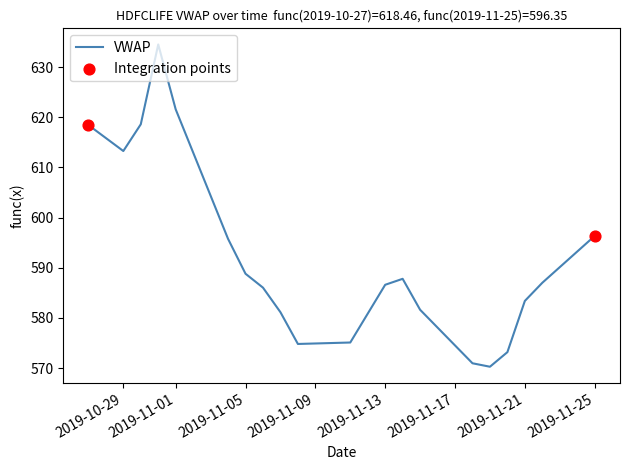

What is the greatest value displayed?

634.5